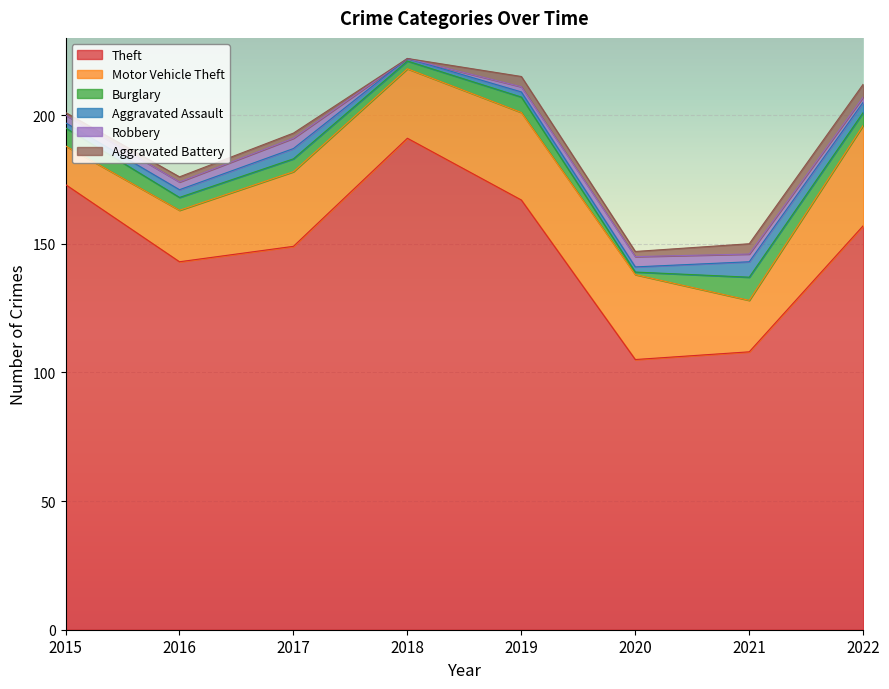

Reading right to left, what are all the values shown in this chart?

Theft: 2022=157	2021=108	2020=105	2019=167	2018=191	2017=149	2016=143	2015=173
Motor Vehicle Theft: 2022=39	2021=20	2020=33	2019=34	2018=27	2017=29	2016=20	2015=15
Burglary: 2022=5	2021=9	2020=1	2019=6	2018=3	2017=5	2016=5	2015=7
Aggravated Assault: 2022=4	2021=6	2020=2	2019=2	2018=1	2017=4	2016=3	2015=2
Robbery: 2022=2	2021=3	2020=4	2019=2	2018=0	2017=4	2016=3	2015=3
Aggravated Battery: 2022=5	2021=4	2020=2	2019=4	2018=0	2017=2	2016=2	2015=1